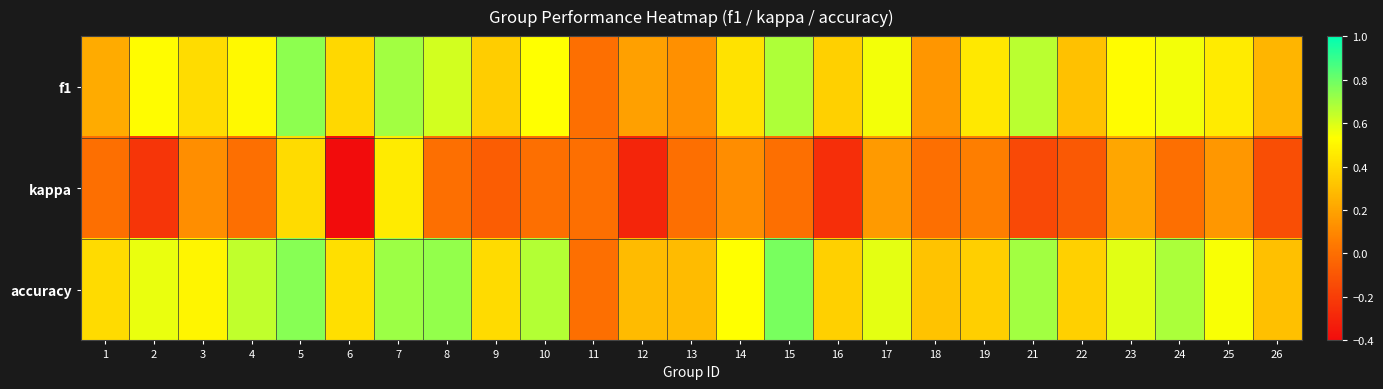

At 5, list the series in order from largest to smallest.

accuracy, f1, kappa